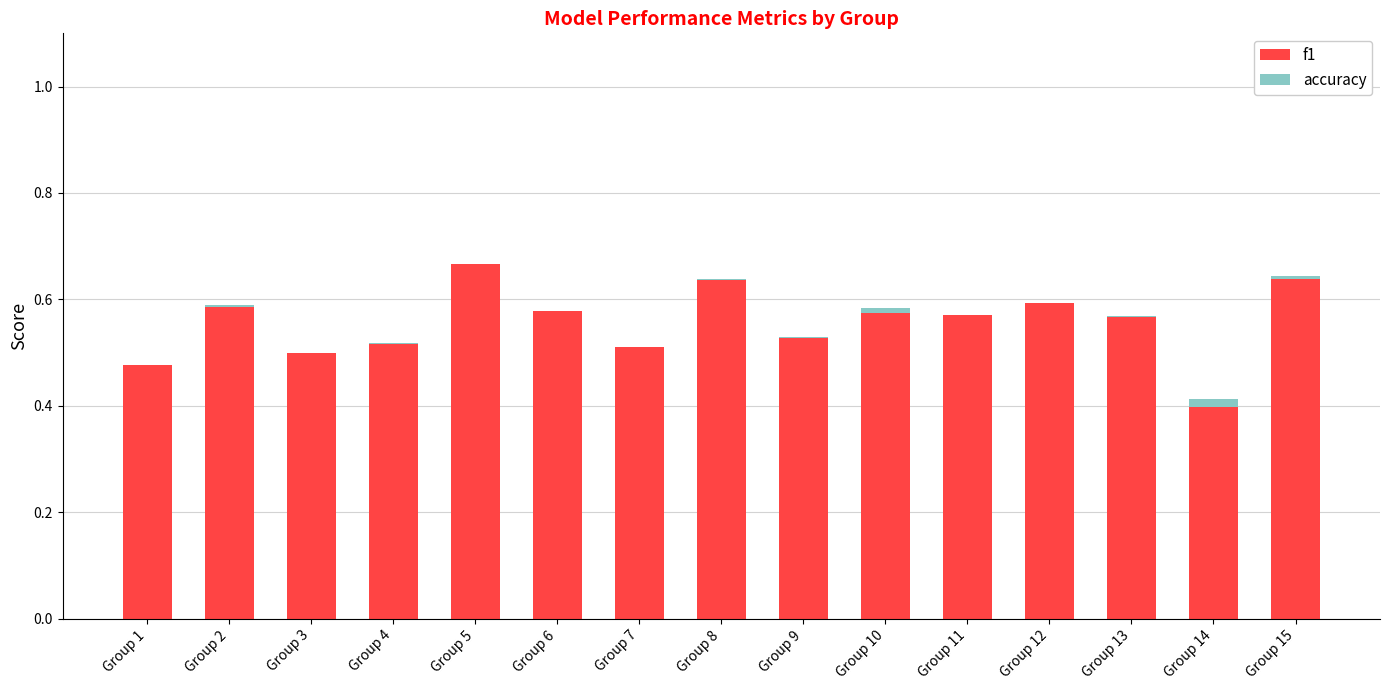

True or false: f1 has a value of 0.5 at Group 3.

True